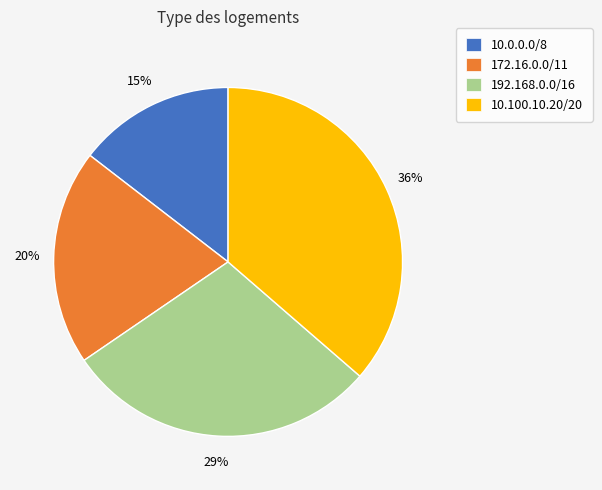

To the nearest percent, what portion does 172.16.0.0/11 represent?

20%